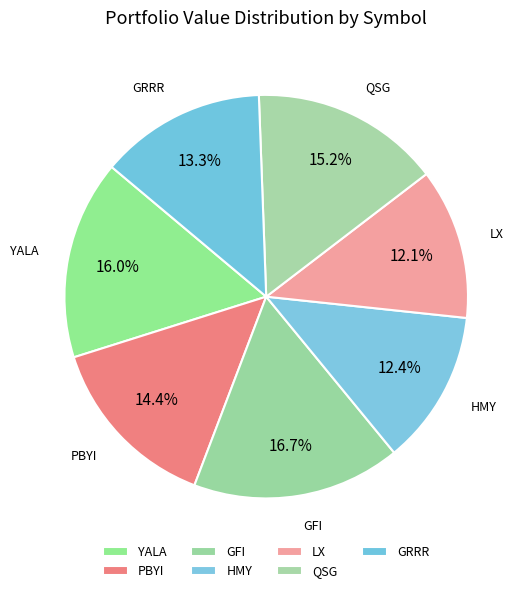

What is the largest slice in the pie chart?

GFI